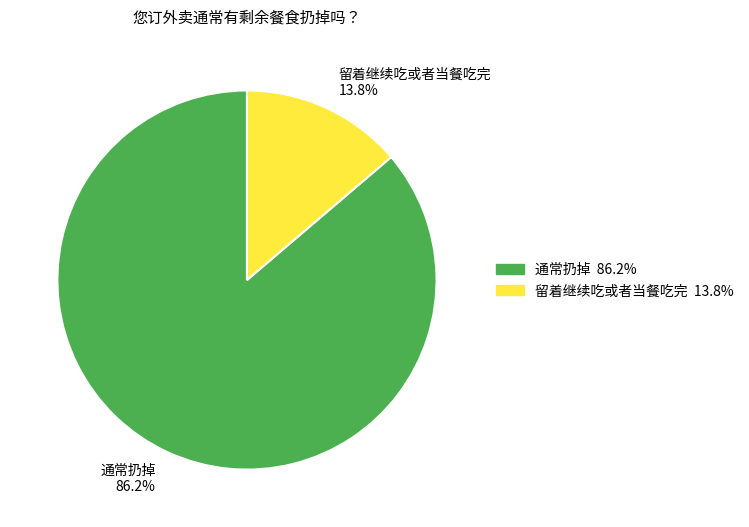

Rank the categories by value from lowest to highest.

留着继续吃或者当餐吃完, 通常扔掉